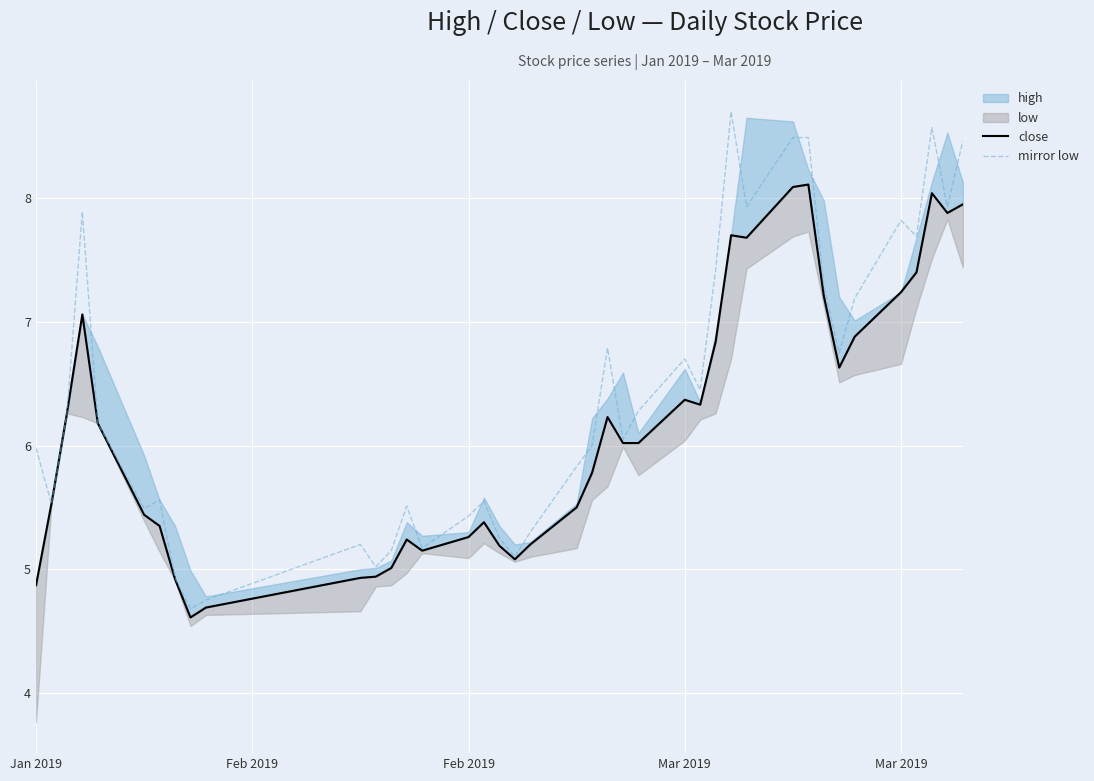

What is the average value of the mirror low series?

6.4